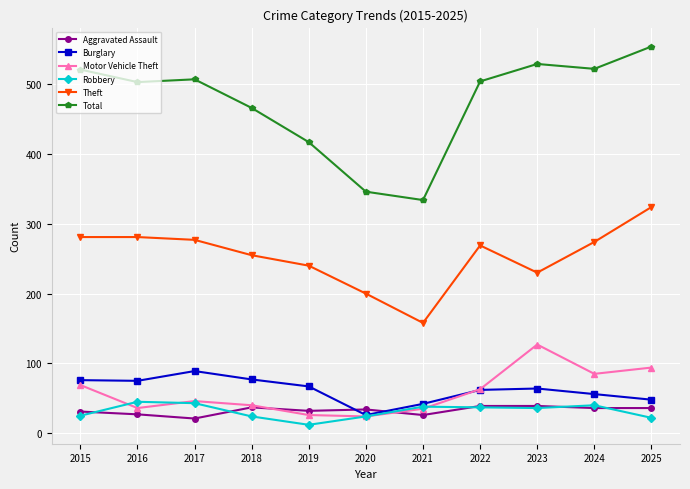

True or false: Robbery has more than 2 interior local peaks.

True